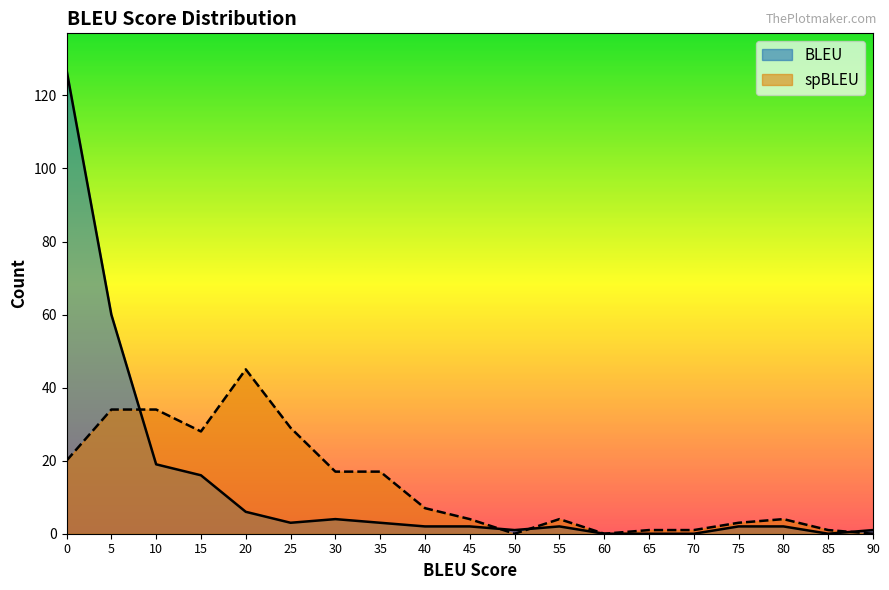

Read the BLEU value at 25, to the nearest 5.

5